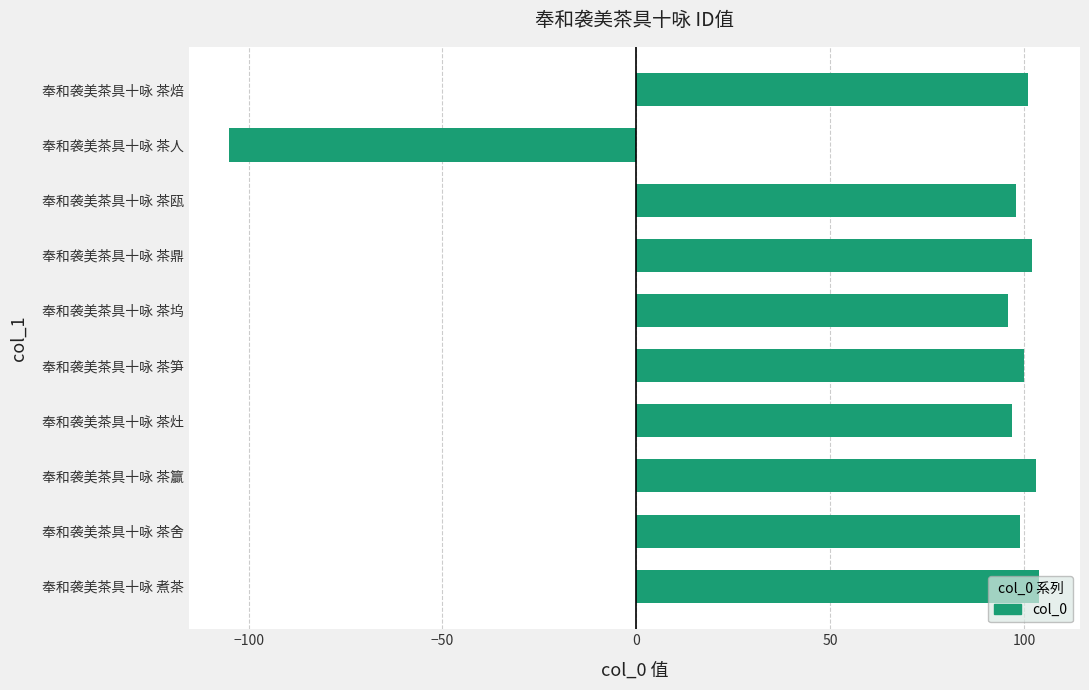

What value does the data have at 奉和袭美茶具十咏 茶笋?

100